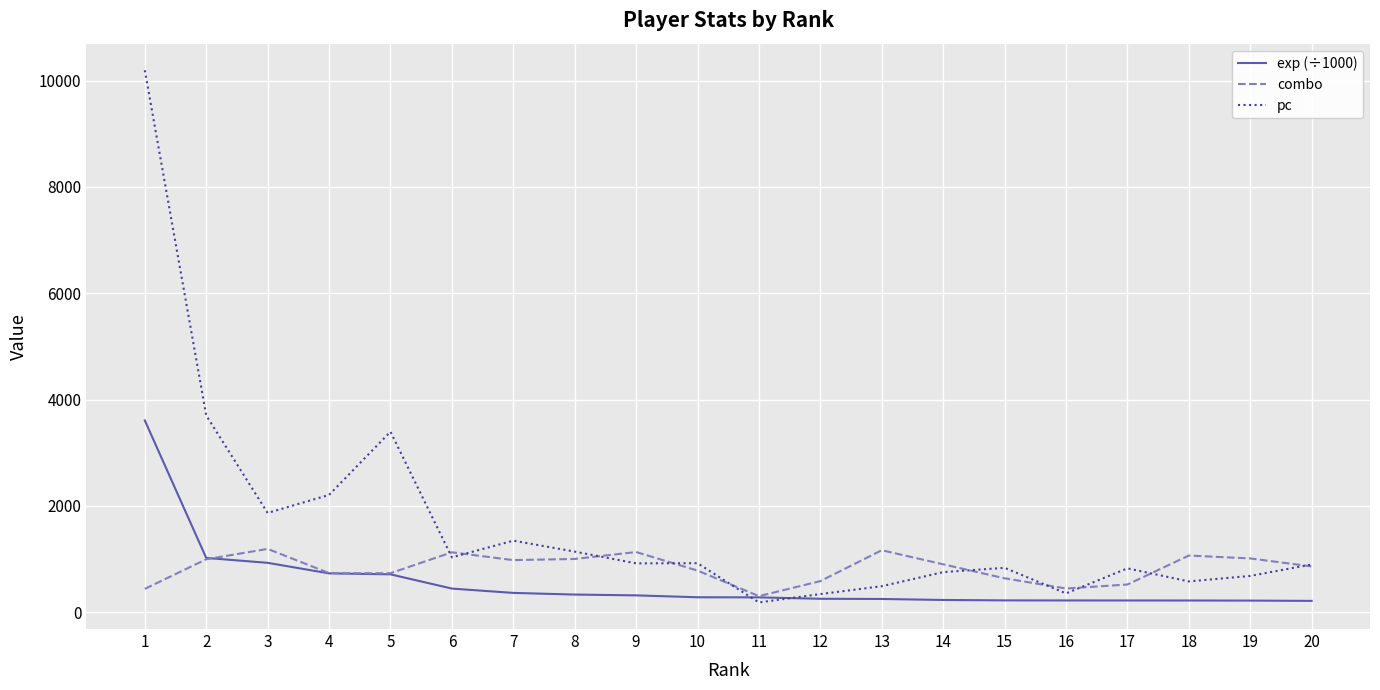

Which series changed the most between 3 and 7?

exp (÷1000)